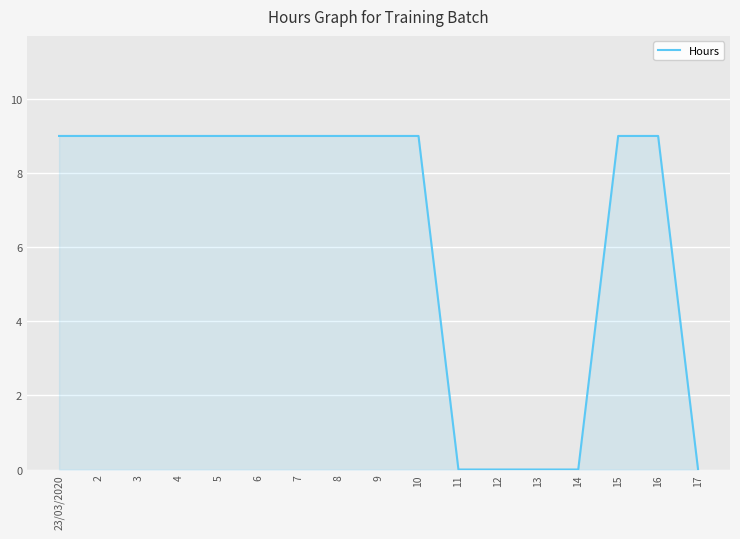

How many series are shown in this chart?

1